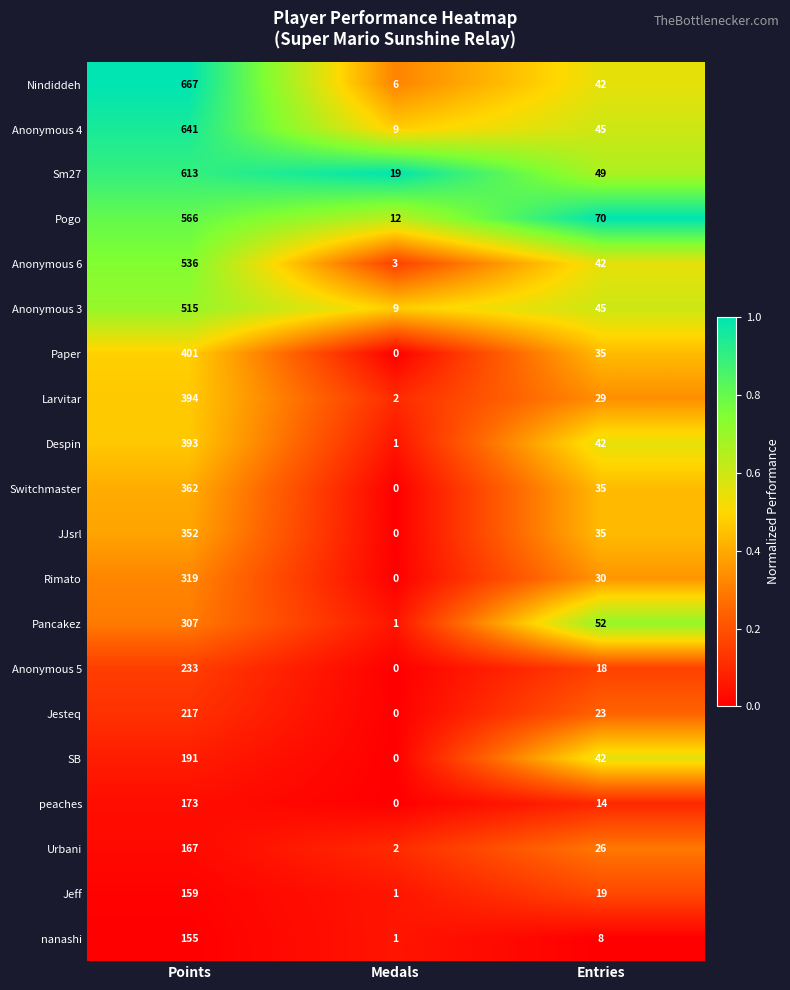

The Paper series shows 21 at Entries. True or false?

False